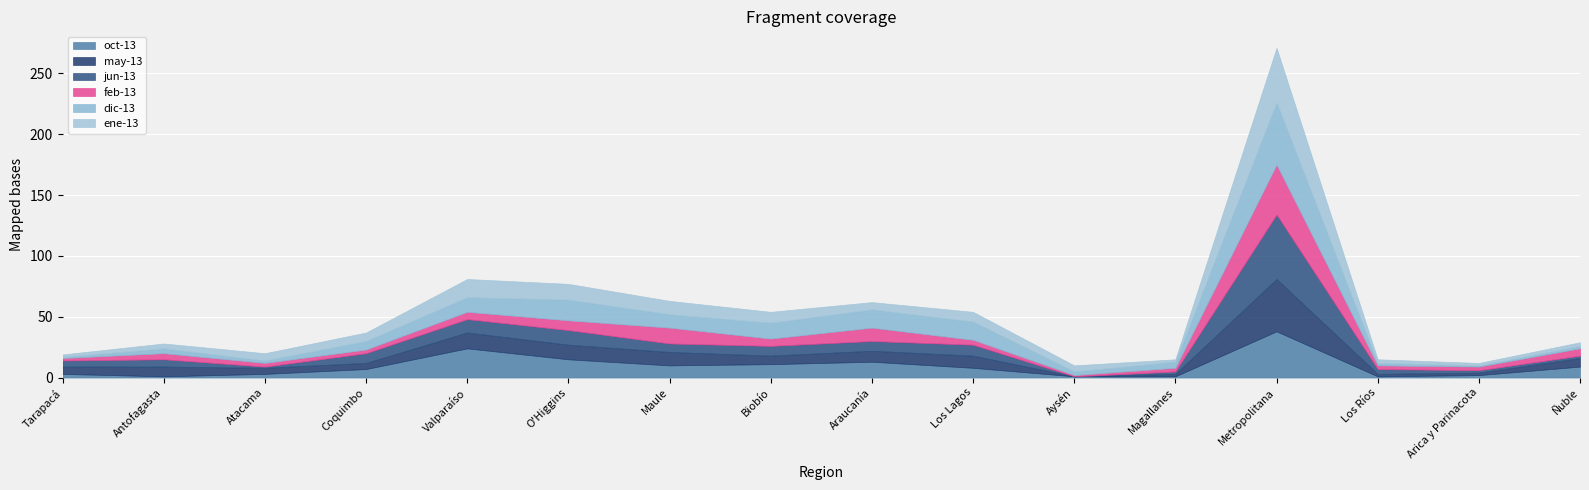

What is the difference between the feb-13 values at Ñuble and Atacama?

3